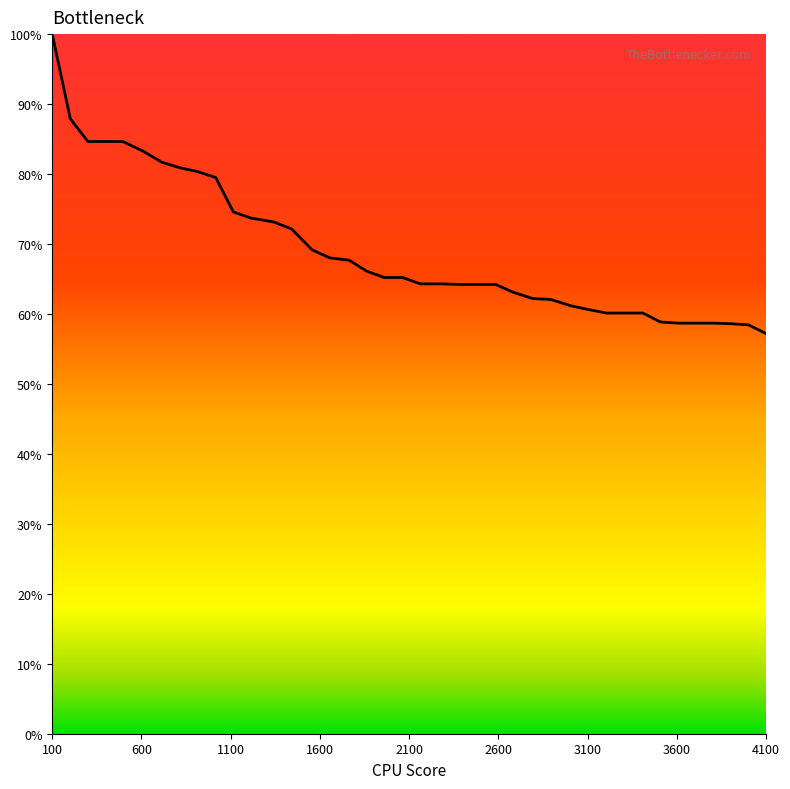

What is the smallest value displayed?

57.2